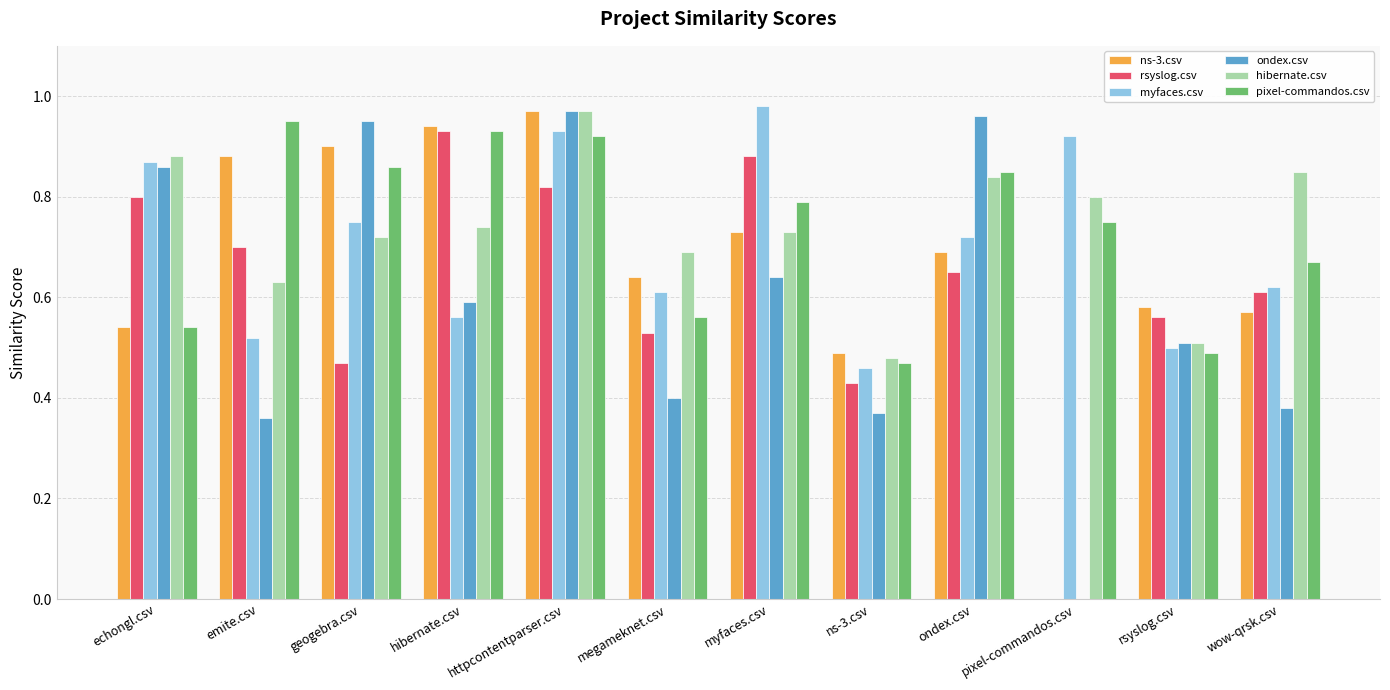

At which label is pixel-commandos.csv closest to 0?

ns-3.csv